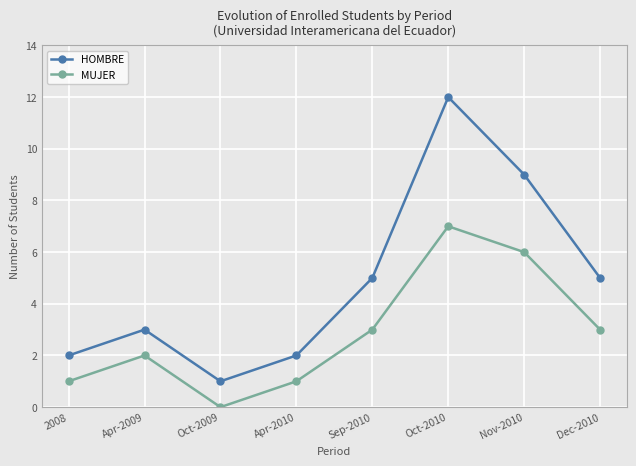

At which category does MUJER reach its first local peak?

Apr-2009